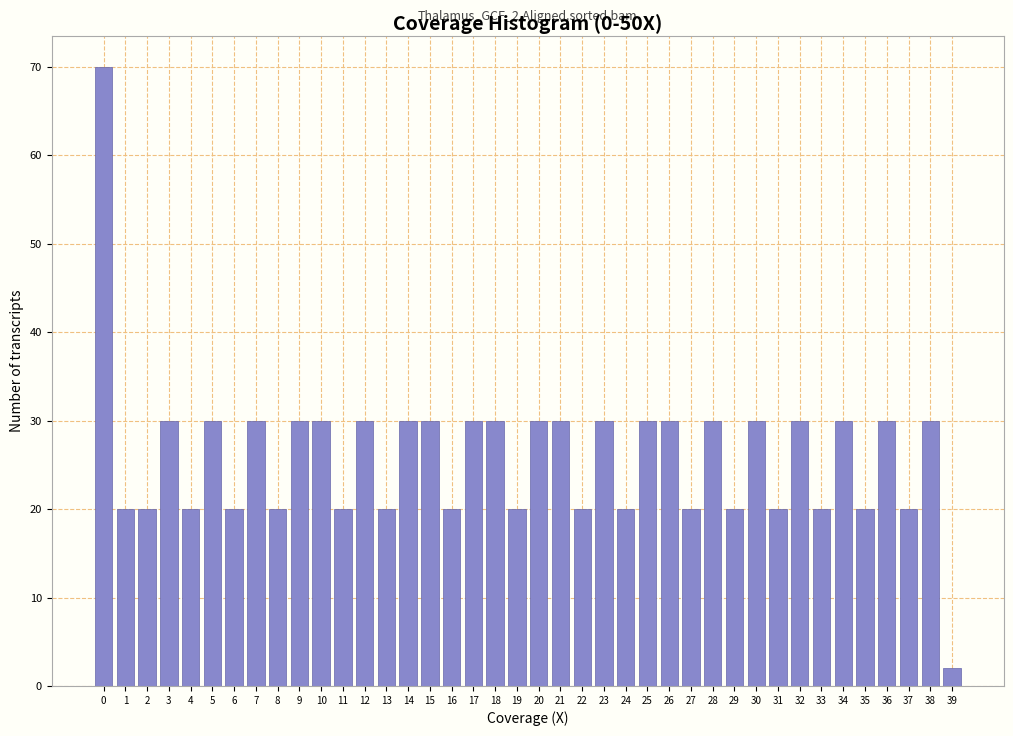

What is the change in value from 9 to 16?

-10